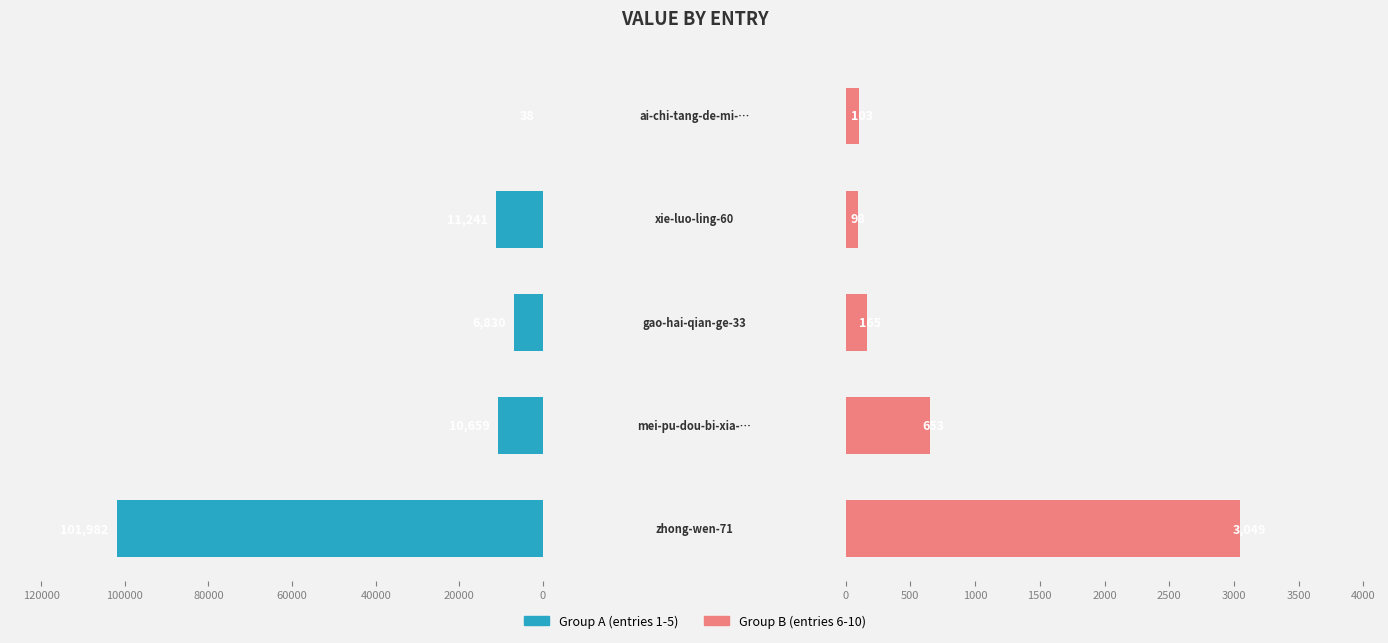

Reading left to right, transcribe all the data shown in this chart.

col_1 (left group): 0=101982	20000=10659	40000=6830	60000=11241	80000=38
col_1 (right group): 0=3049	20000=653	40000=165	60000=98	80000=103